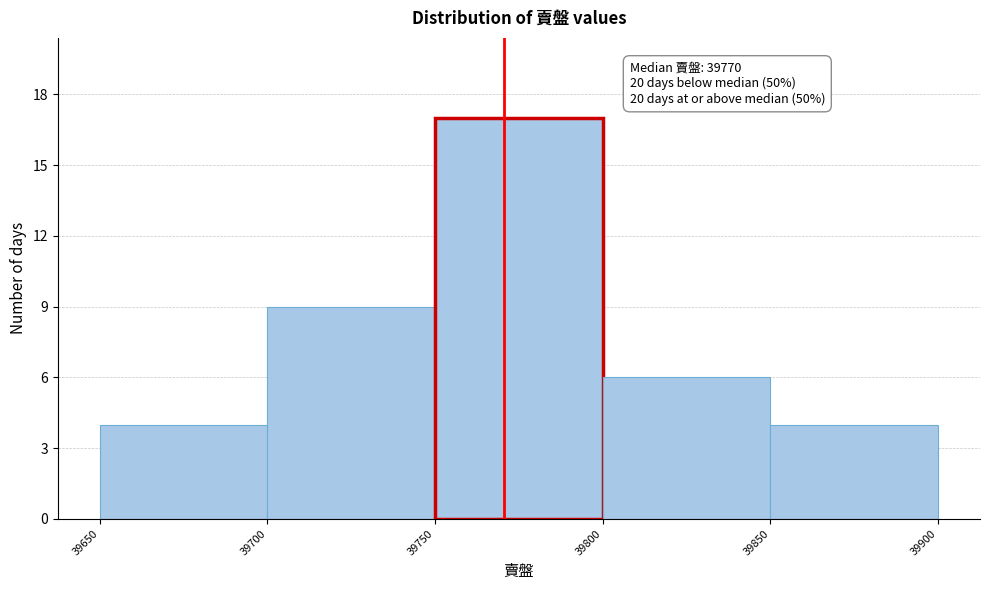

Which range on the x-axis has the tallest bar?

39750 to 39800